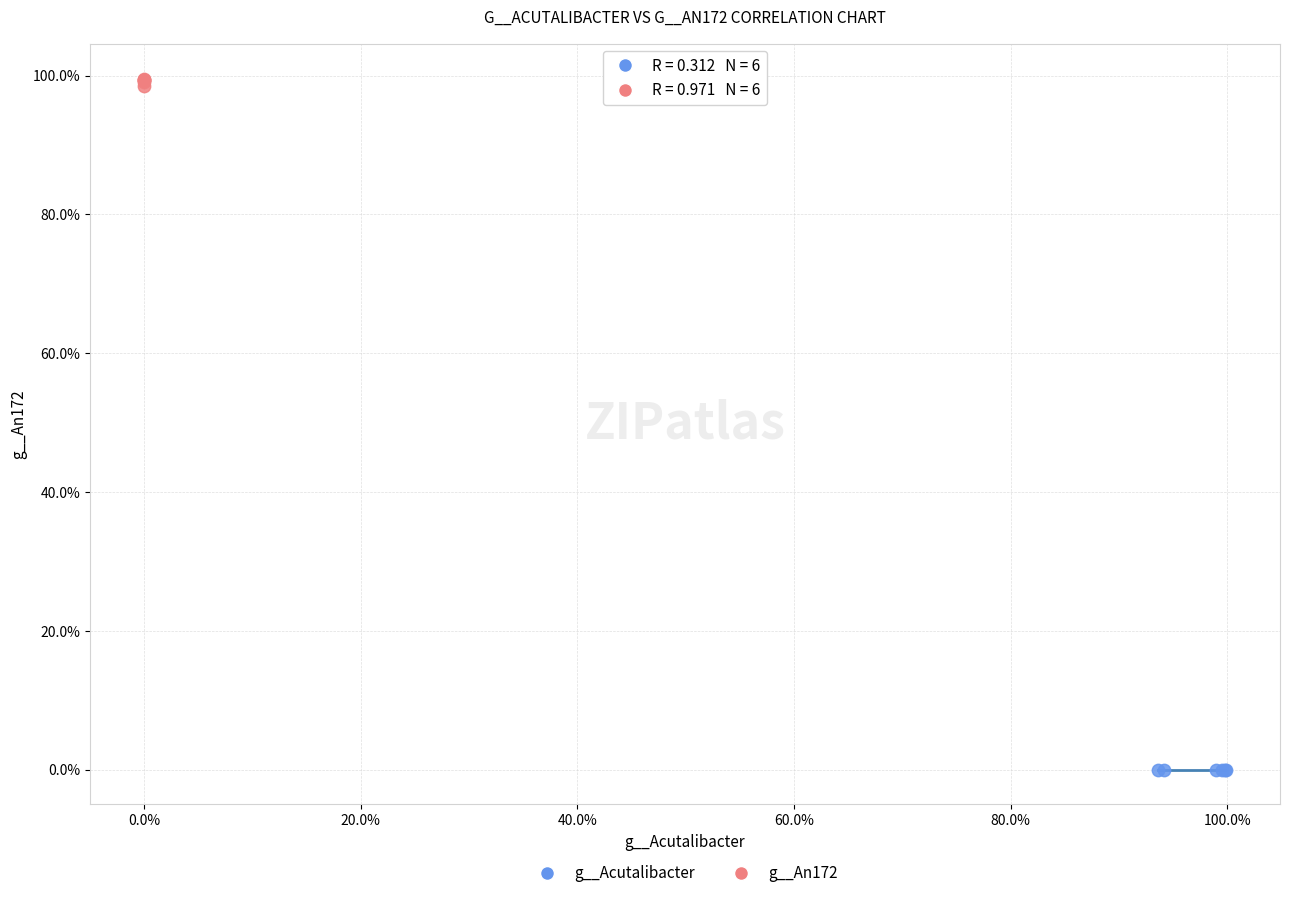

Which series contains the lowest Y value?

g__Acutalibacter